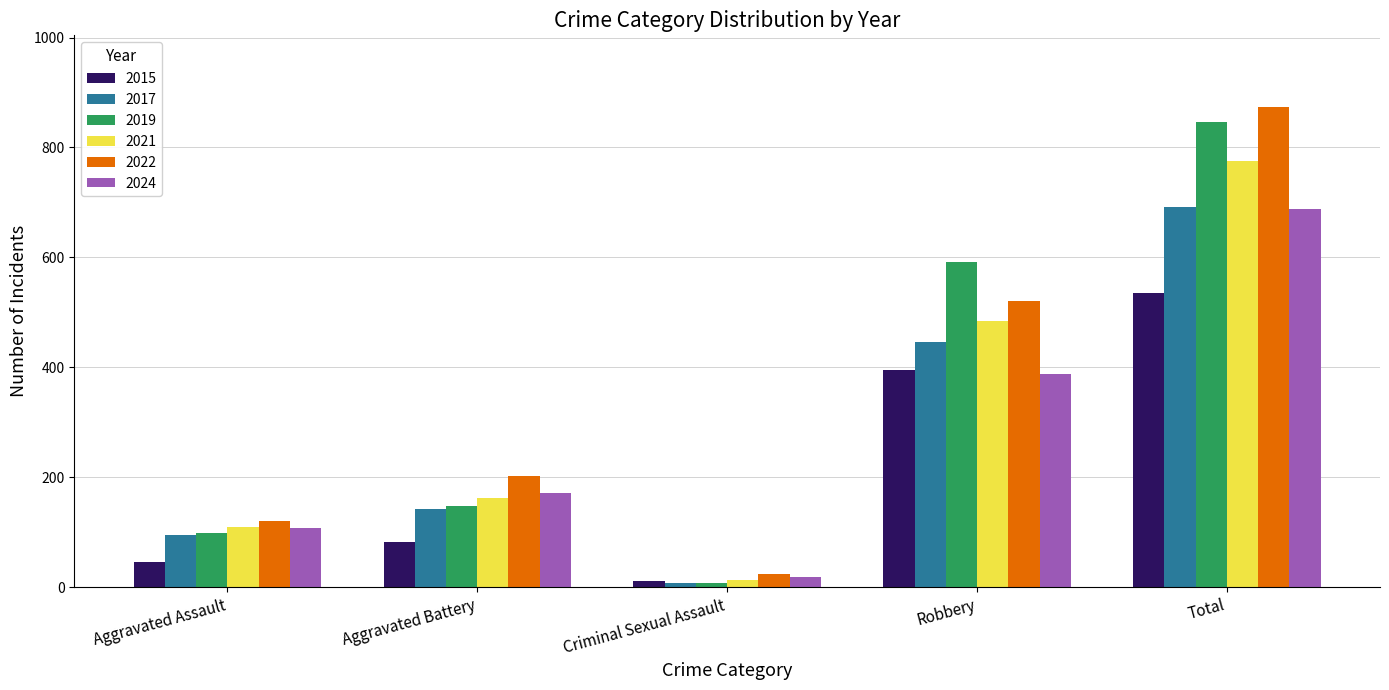

What are all the series names shown in the legend?

2015, 2017, 2019, 2021, 2022, 2024